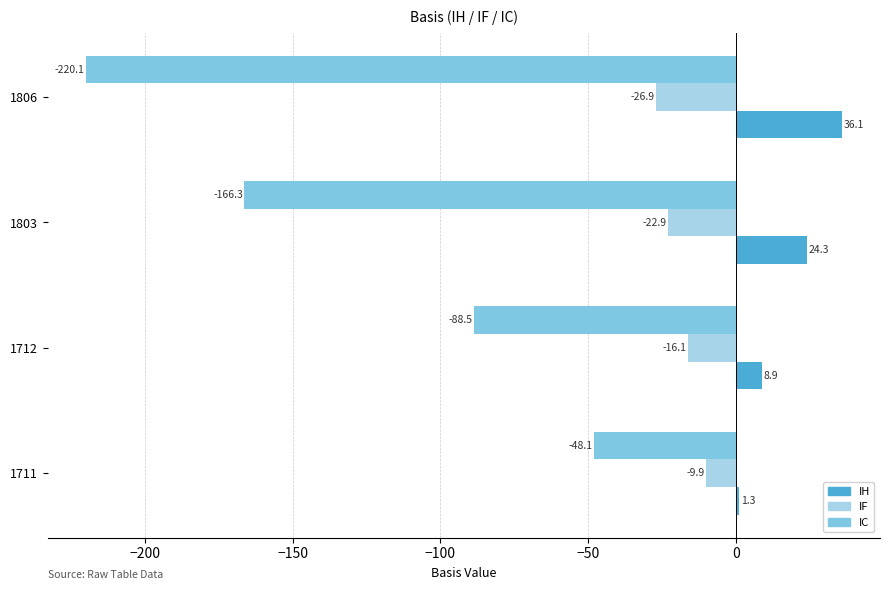

What is the average value of the IC series?

-130.7